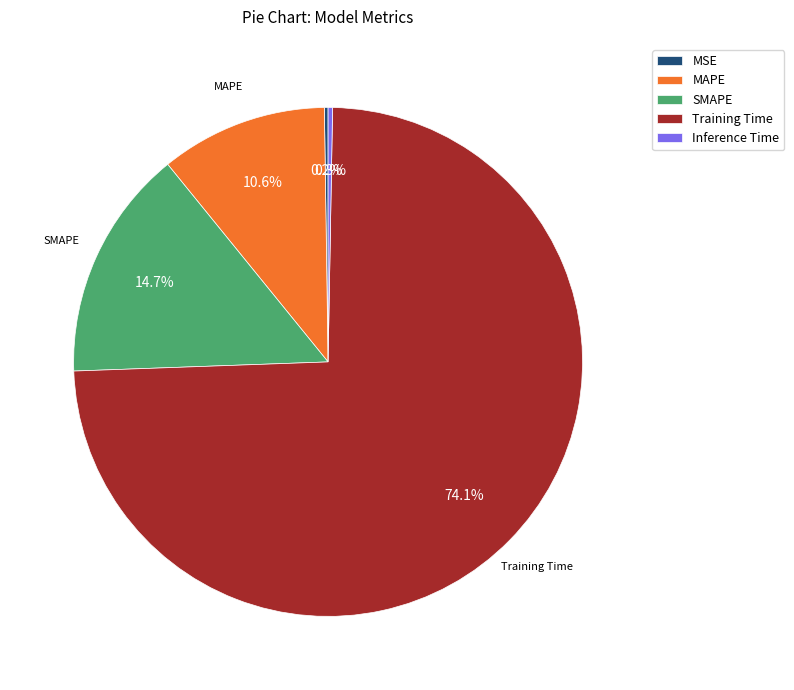

To the nearest percent, what is the average slice percentage?

20%